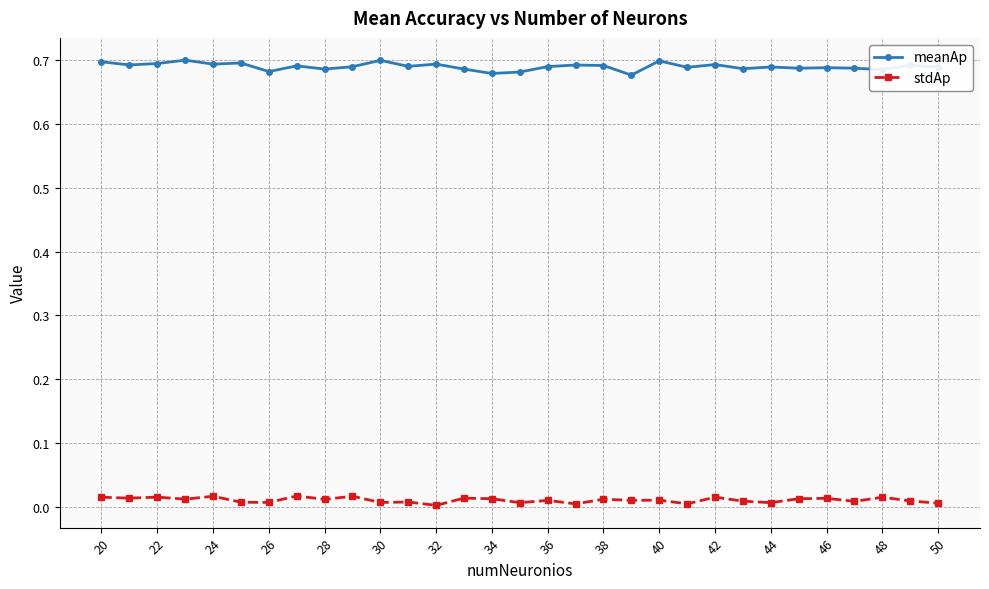

True or false: meanAp has more than 2 interior local peaks.

True